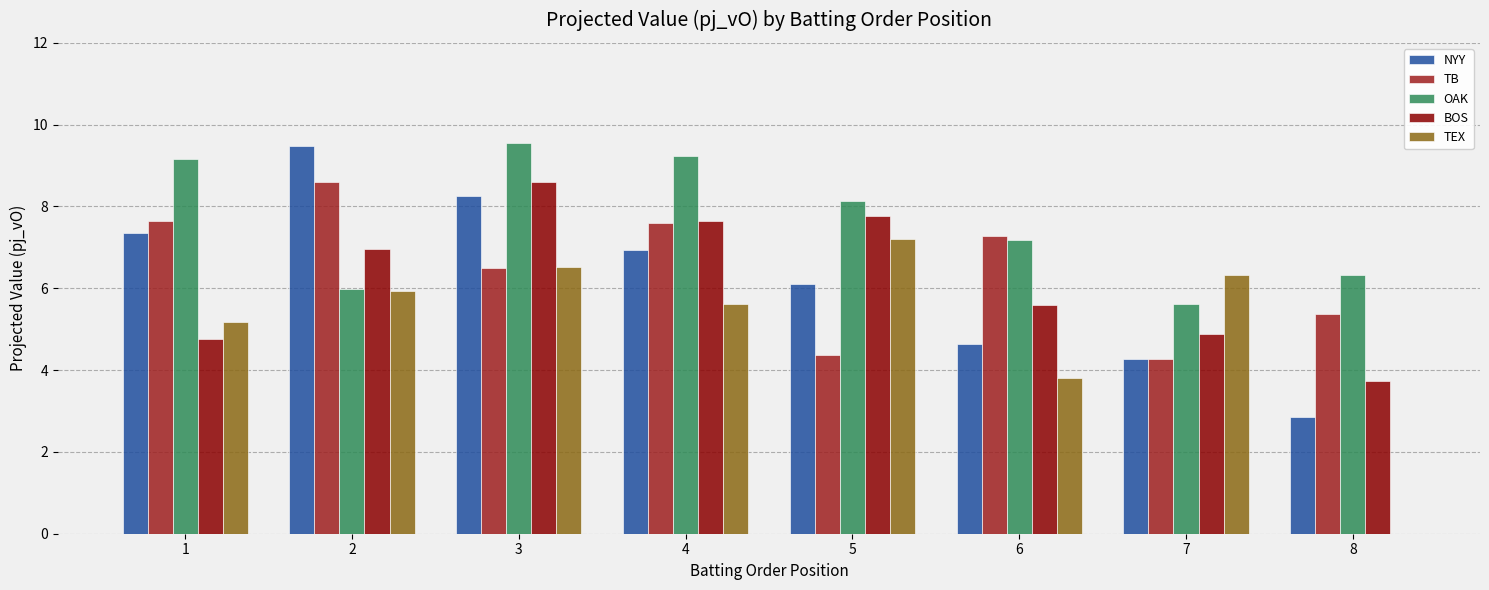

What is the average value of the OAK series?

7.6